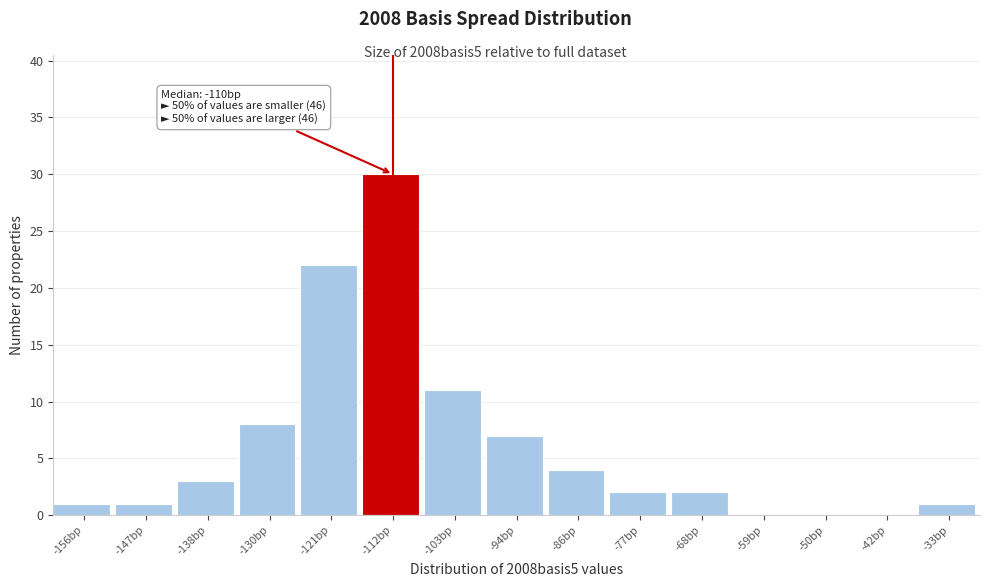

Reading right to left, list all the values displayed in this chart.

-33bp=1	-42bp=0	-50bp=0	-59bp=0	-68bp=2	-77bp=2	-86bp=4	-94bp=7	-103bp=11	-112bp=30	-121bp=22	-130bp=8	-138bp=3	-147bp=1	-156bp=1